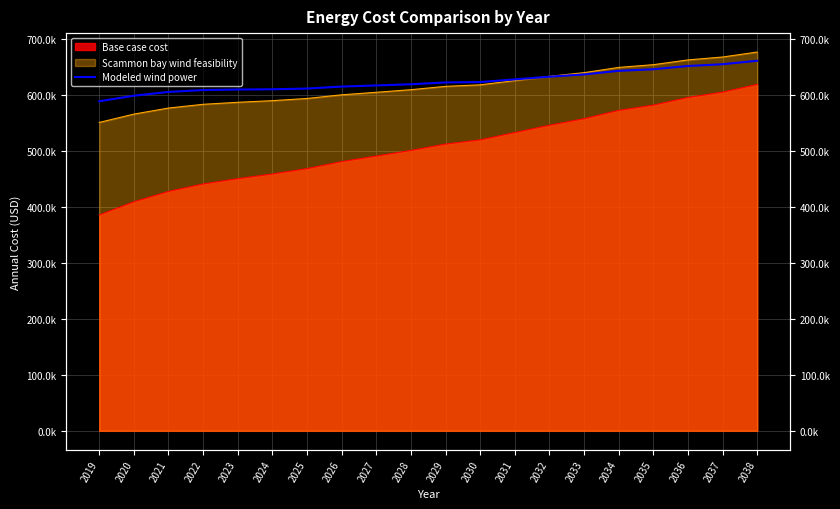

Where is the data nearest to the value 625689?

2030